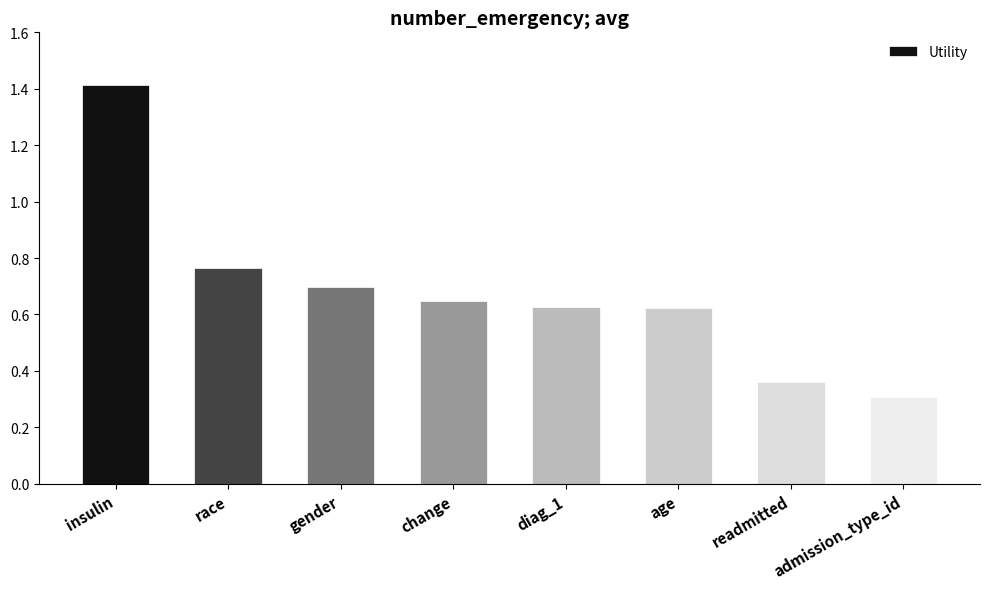

Where is the data nearest to the value 0?

admission_type_id